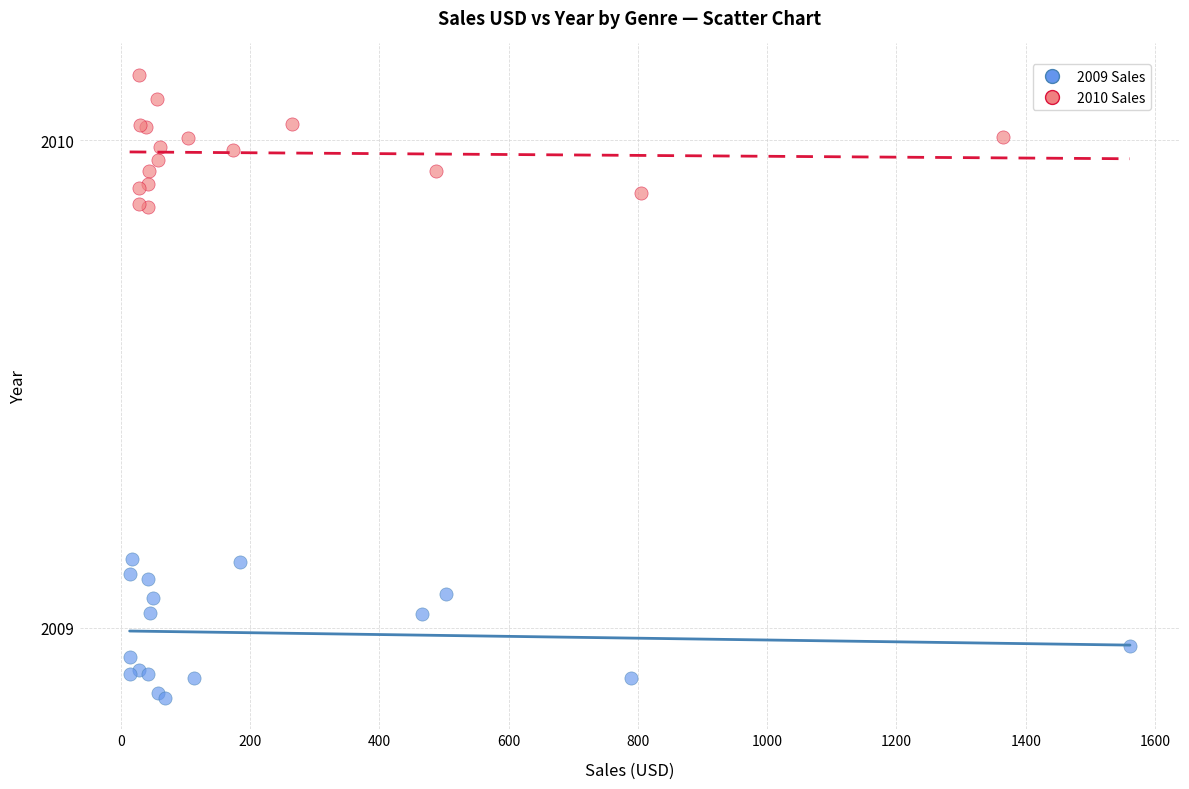

Which series contains the lowest Y value?

2009 Sales